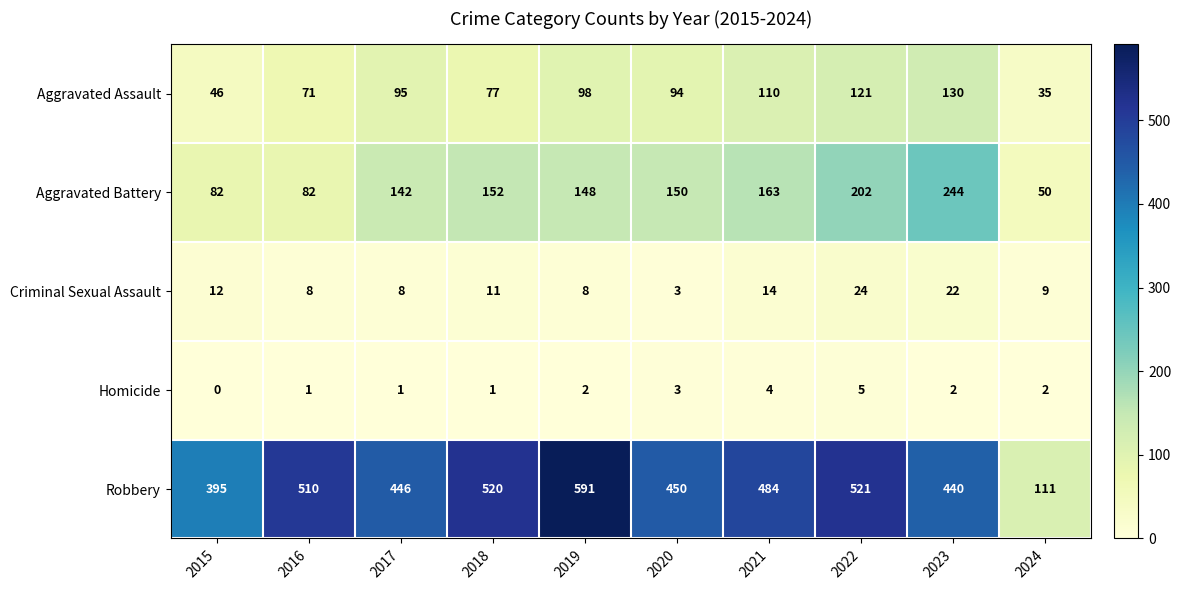

How many categories are shown in the chart?

10